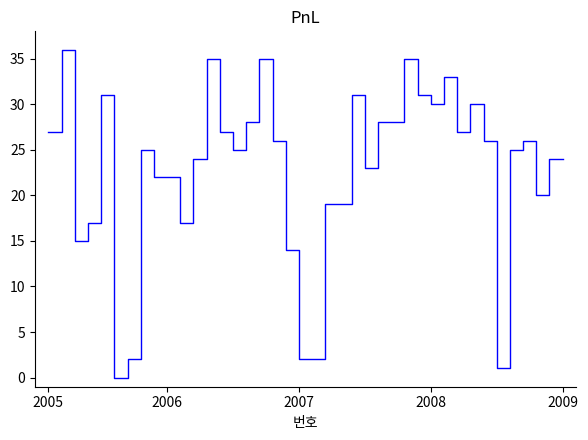

What is the greatest value displayed?

36